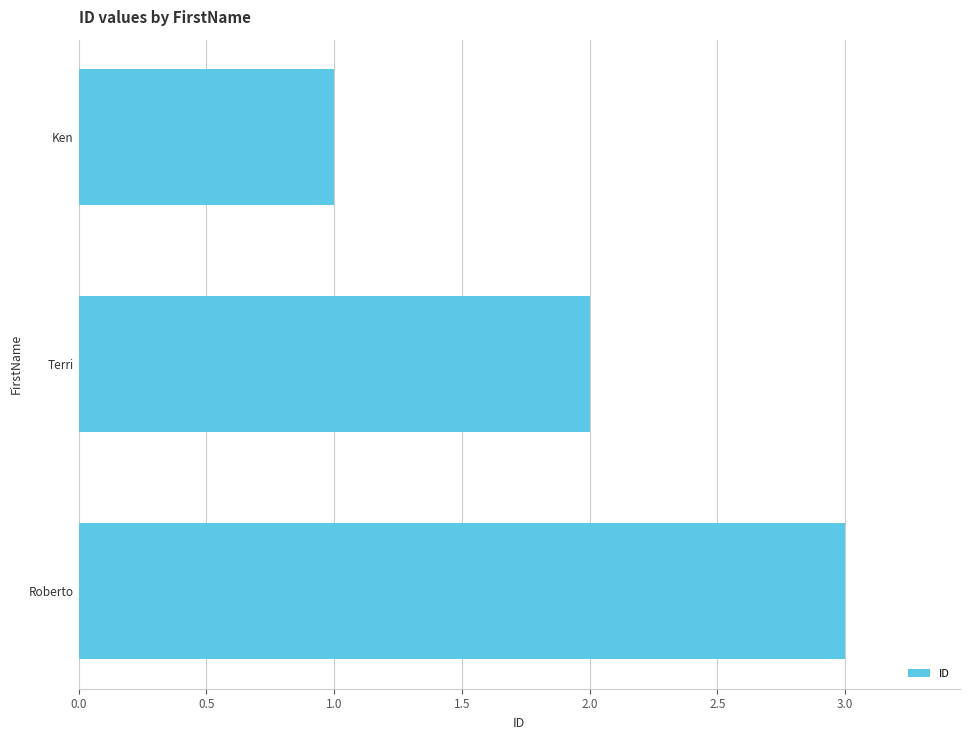

What is the label of the 3rd bar from the top?

Roberto